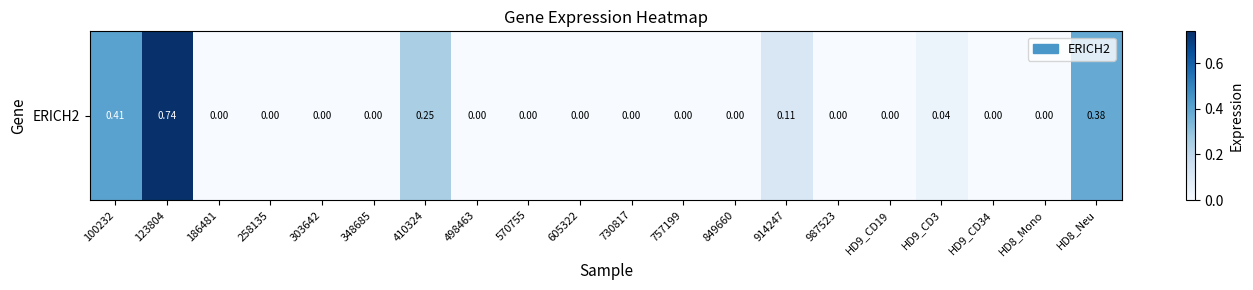

The chart shows a value of 0.7 at 123804. True or false?

True